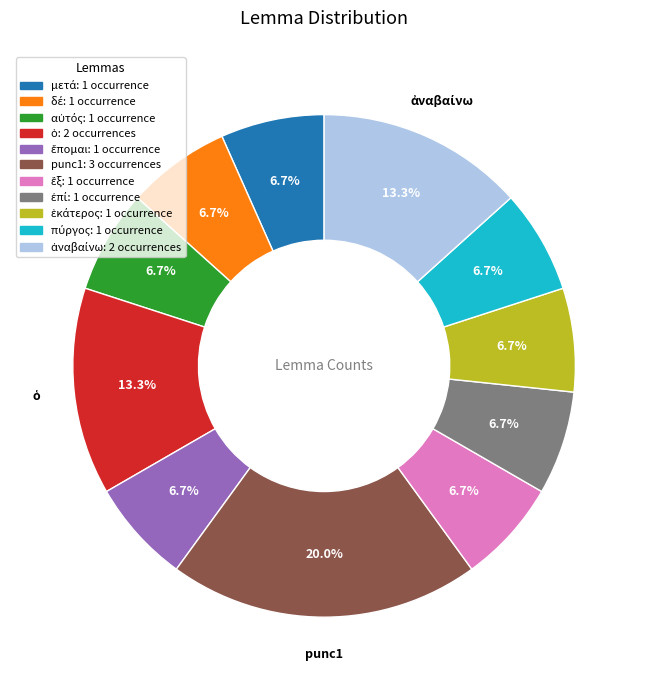

Does any single category account for the majority?

No